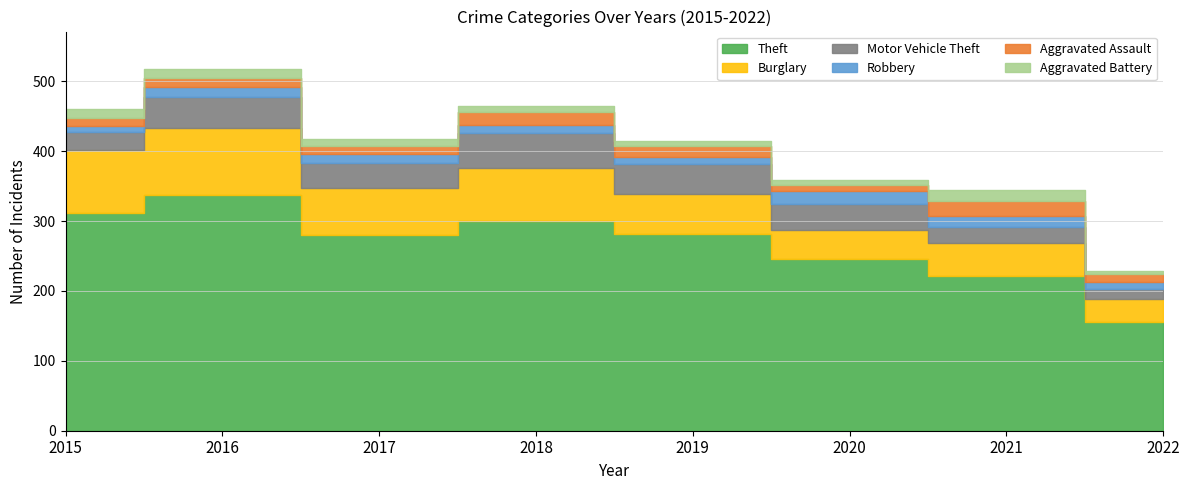

Which series has the widest spread of values?

Theft